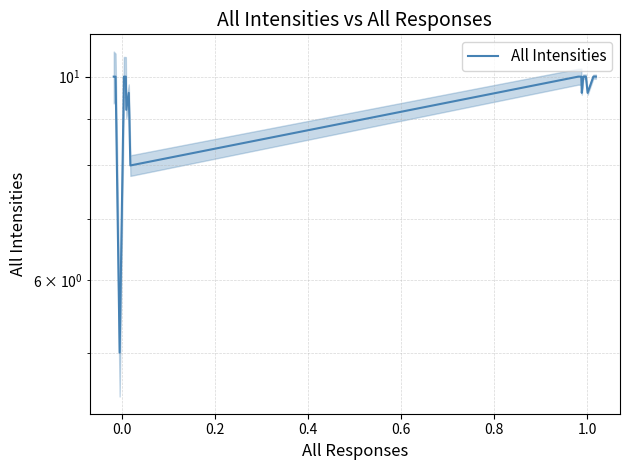

What is the maximum value shown in the chart?

10.0